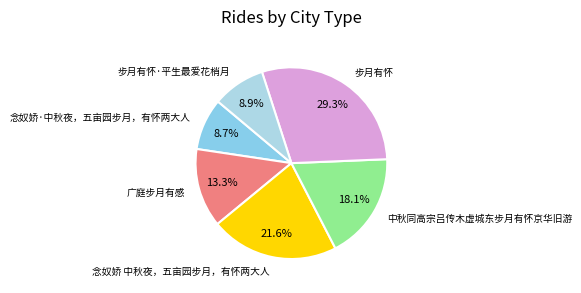

Combined, do 步月有怀 and 广庭步月有感 account for over 50%?

No